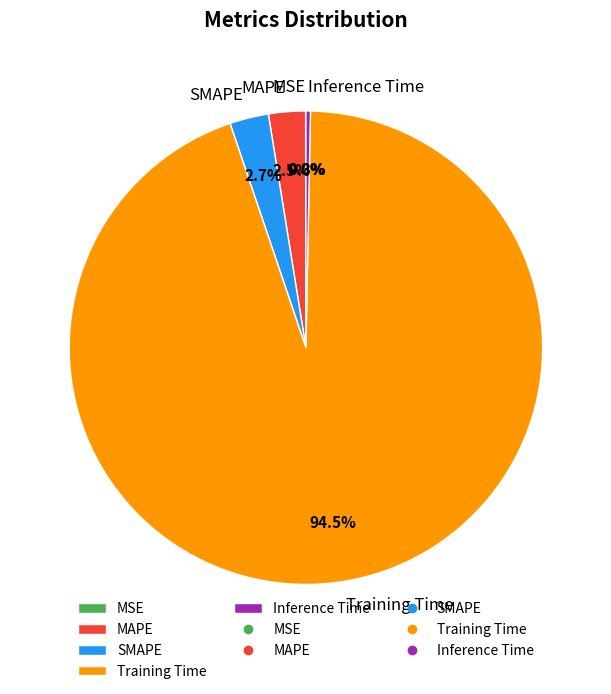

What is the largest slice in the pie chart?

Training Time